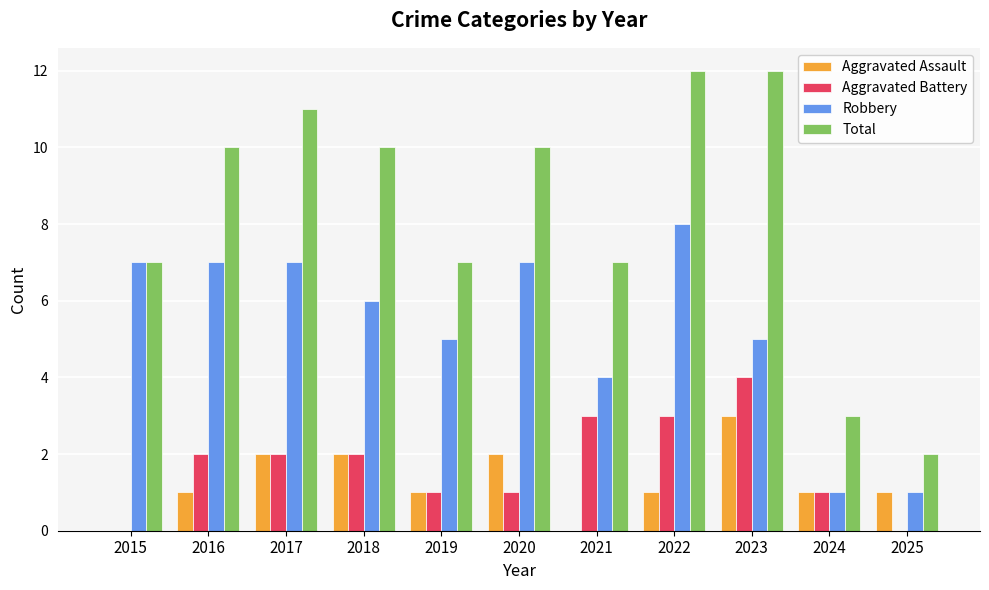

Are the bars horizontal?

No